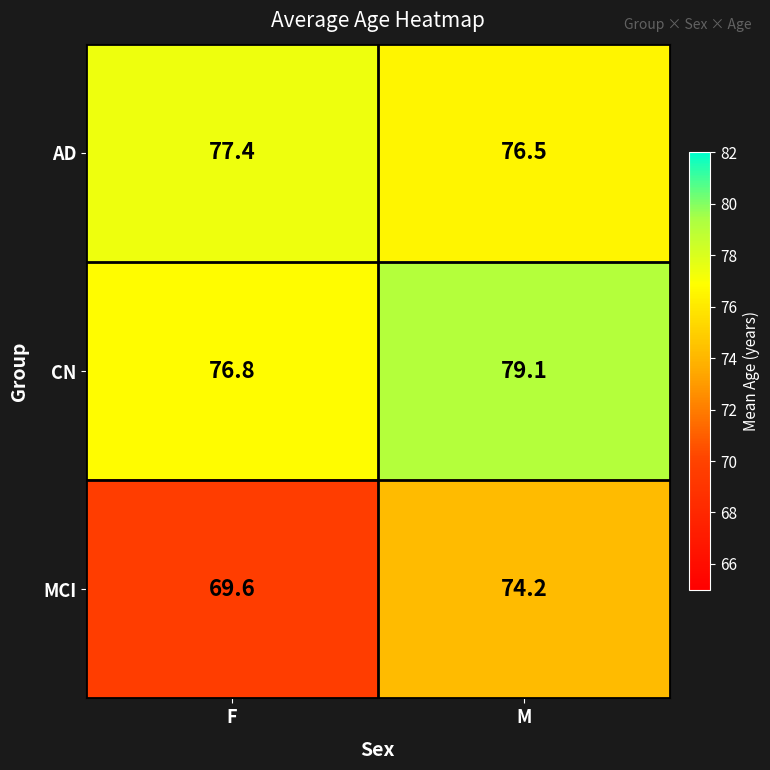

True or false: AD has a value of 20.5 at M.

False